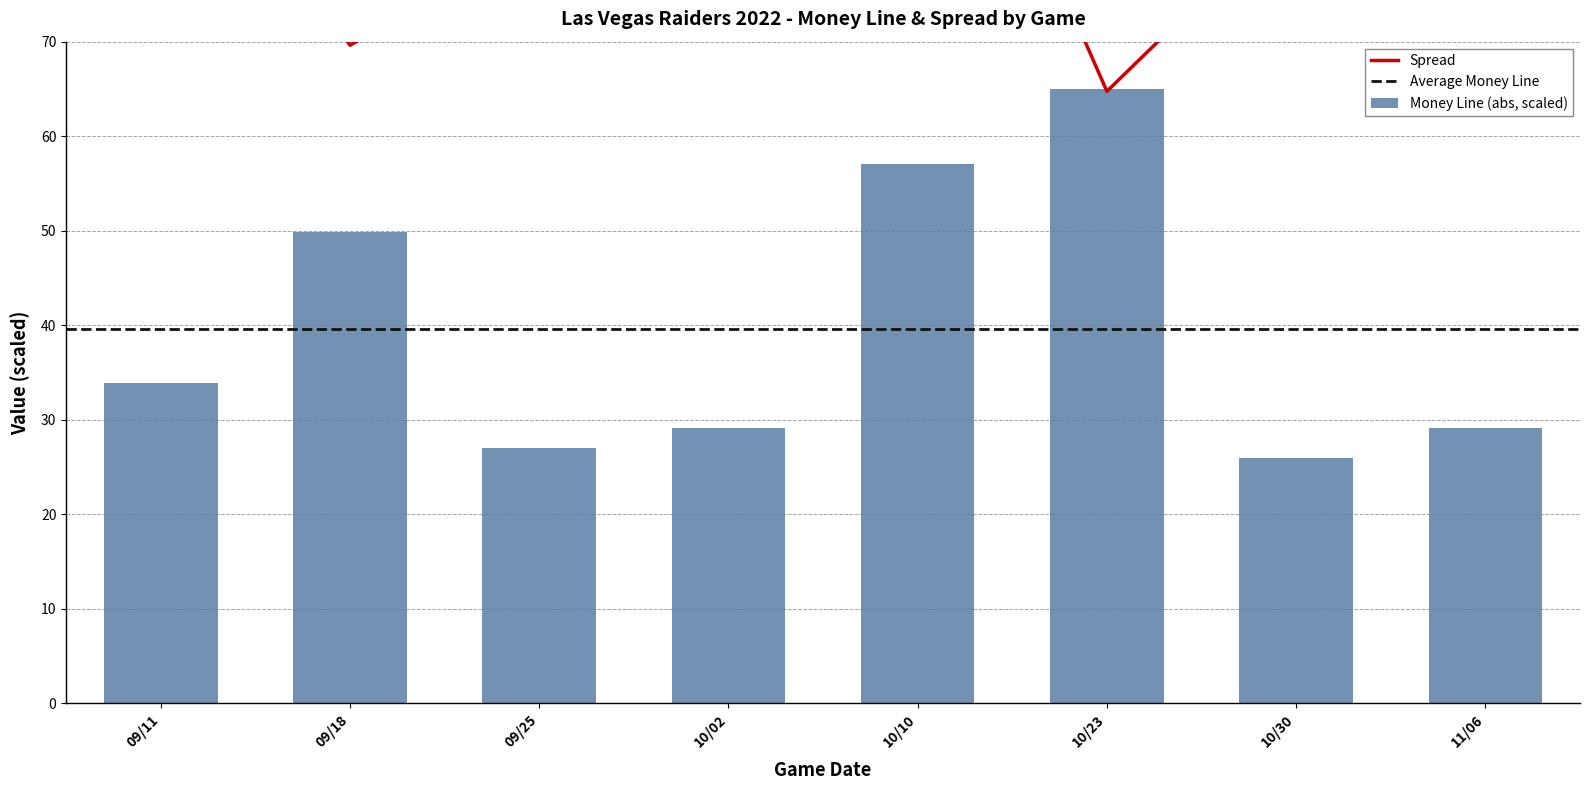

How many data points does each series have?

8